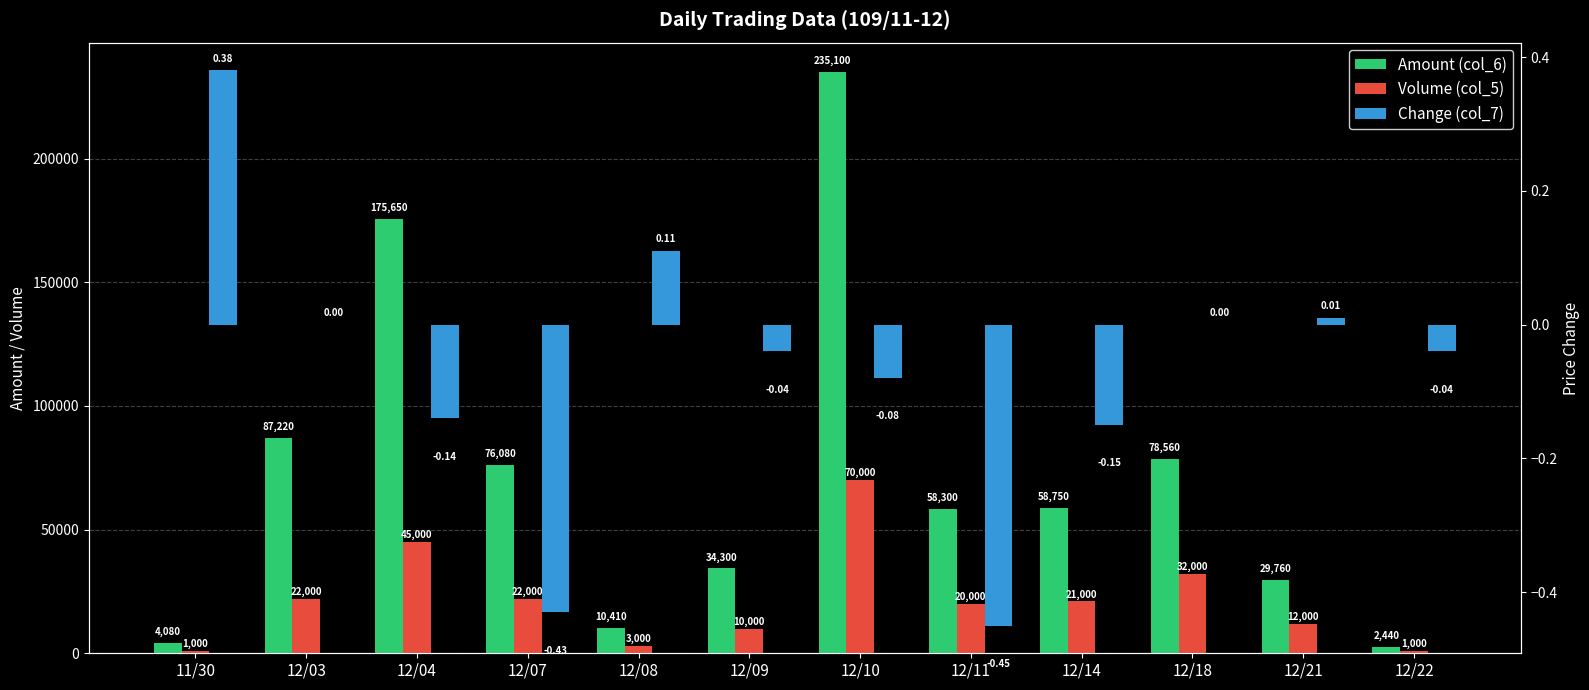

Read the Change (col_7) value at 12/14.

-0.1